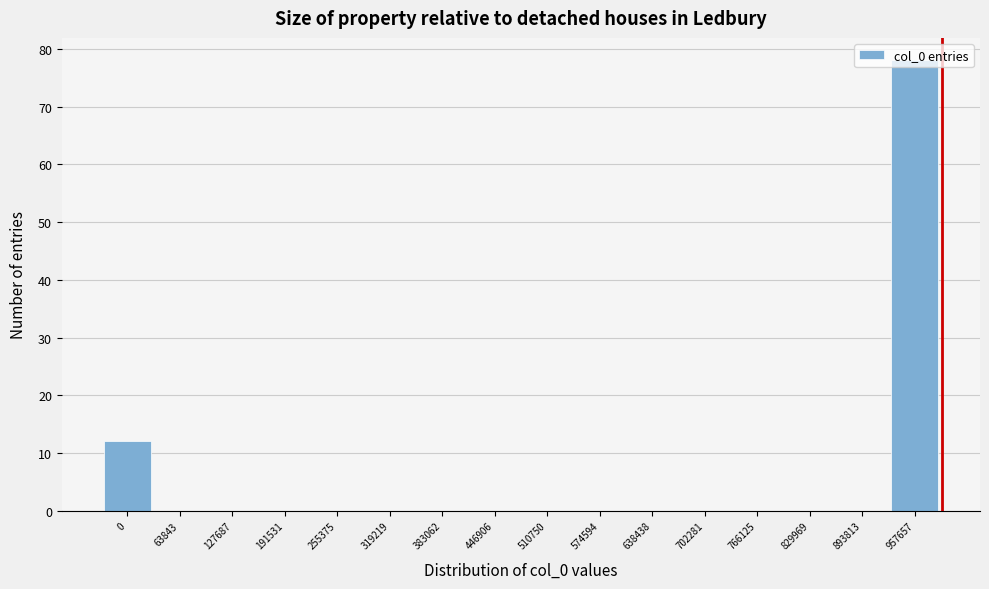

What is the sum of all values?

90